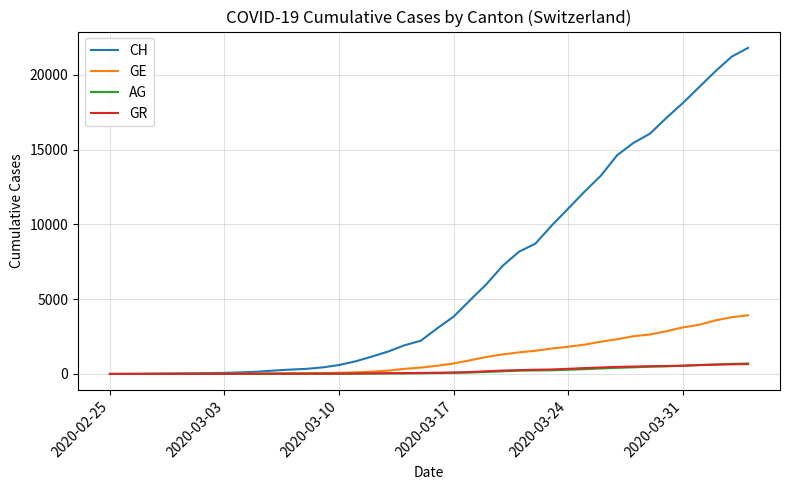

What is the sum of all GR values?

8233